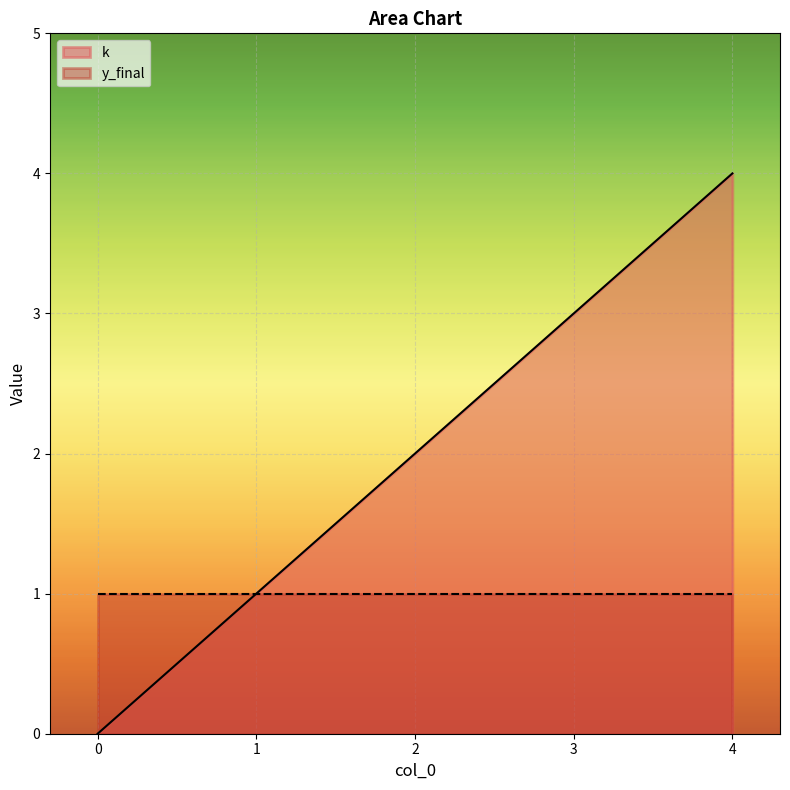

What is the average value?

2